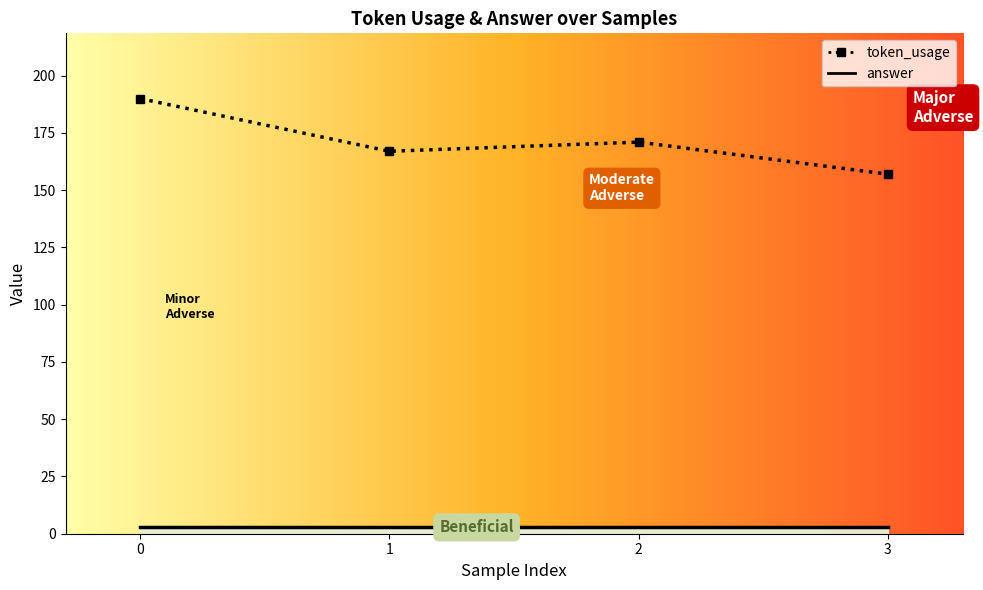

What is the value of the 1st point from the left?

190